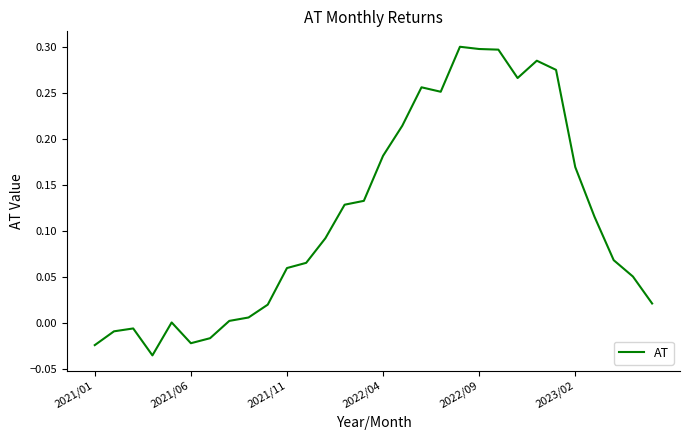

Does the chart display data point markers on the line(s)?

No